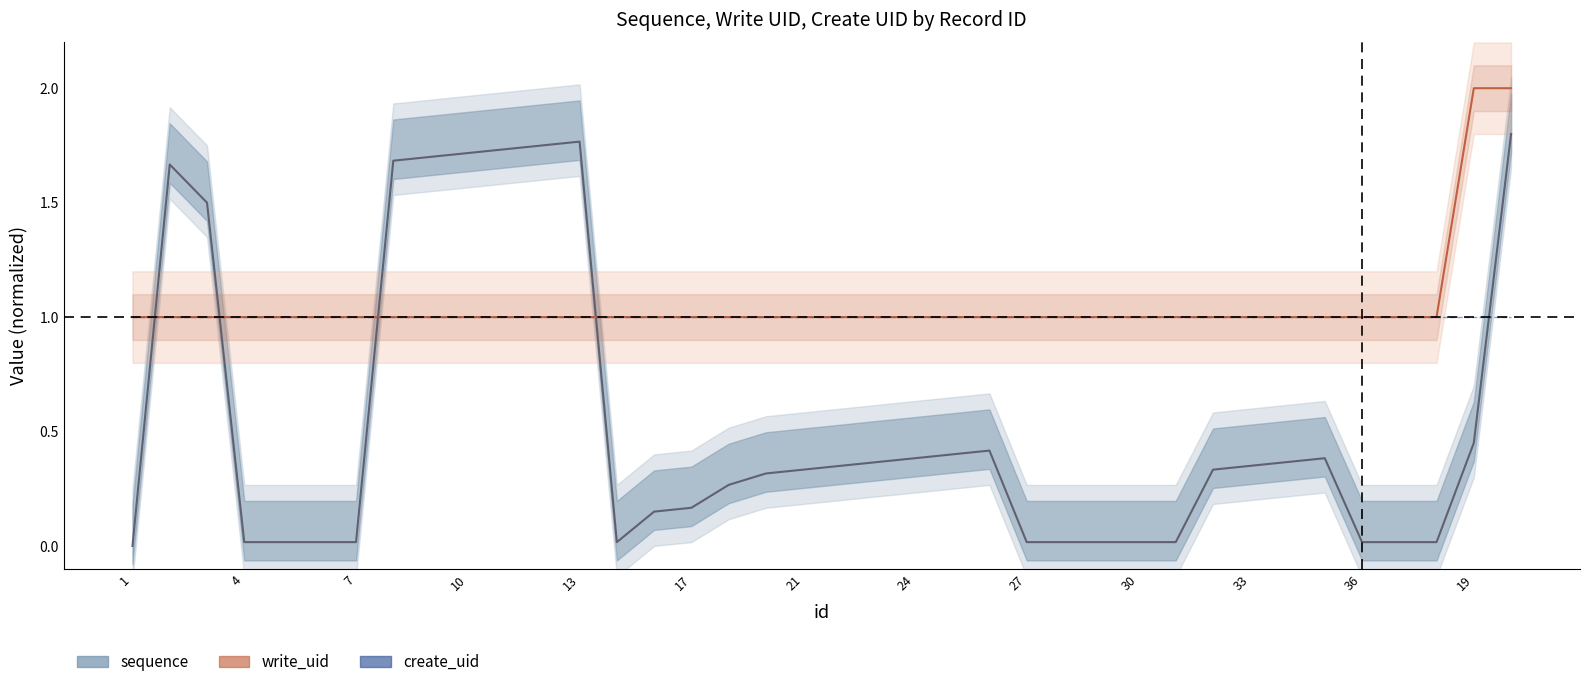

What is the spread (max minus min) of values at 25?

1.0